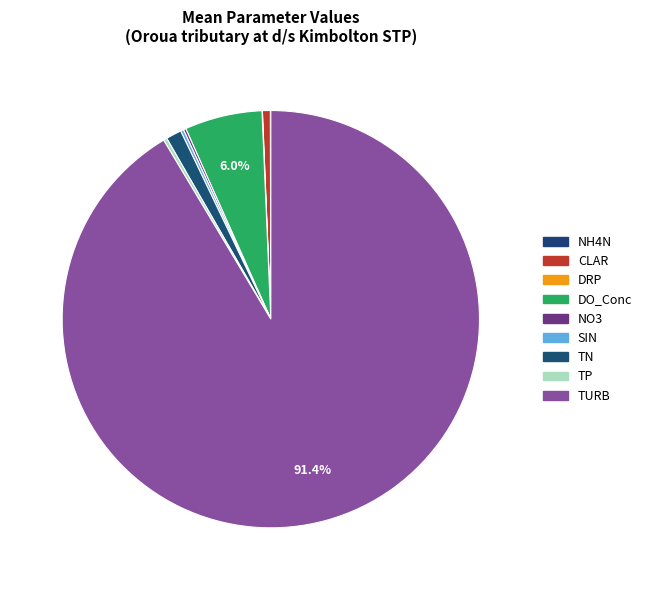

What is the change in value from DO_Conc to SIN?

-14.5